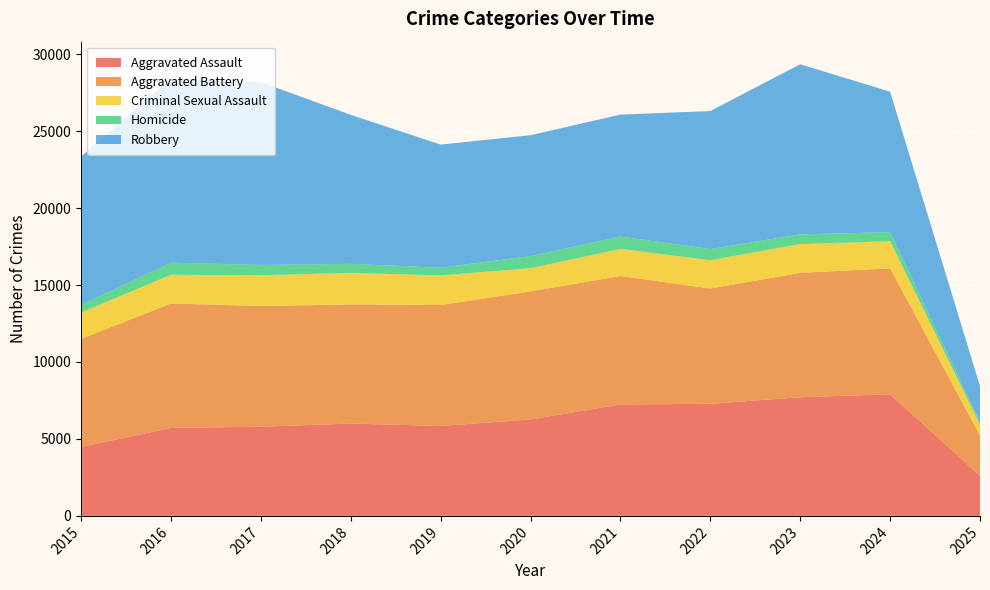

Reading right to left, extract all data points from this chart.

Aggravated Assault: 2611	7900	7712	7281	7242	6265	5841	6002	5793	5713	4480
Aggravated Battery: 2616	8184	8079	7494	8346	8320	7858	7734	7845	8085	7018
Criminal Sexual Assault: 700	1765	1866	1835	1756	1504	1929	2051	1993	1867	1710
Homicide: 154	587	632	728	806	787	499	588	672	786	496
Robbery: 2345	9122	11053	8965	7920	7855	7995	9681	11881	11960	9638